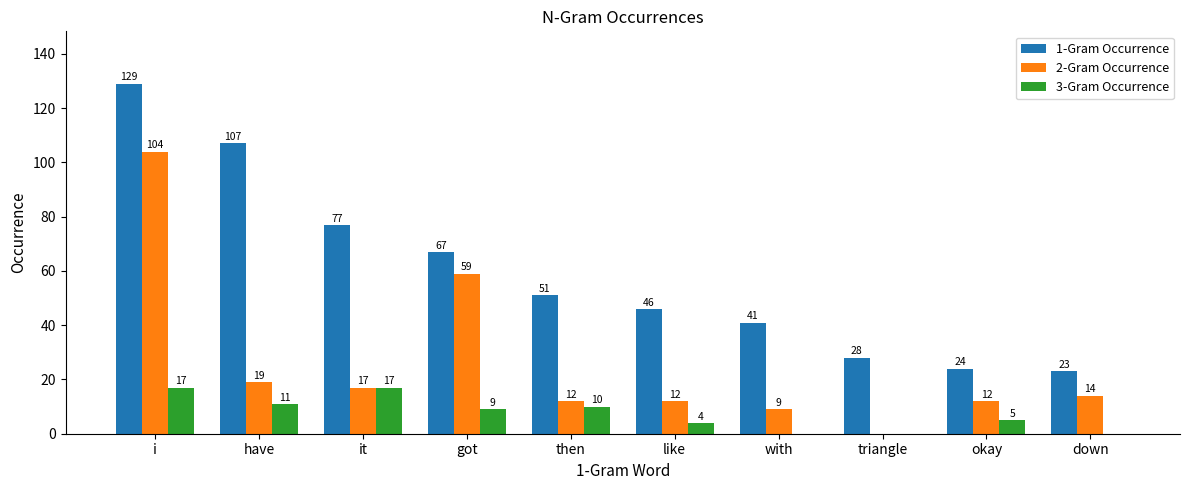

Reading right to left, what are all the values shown in this chart?

1-Gram Occurrence: 23	24	28	41	46	51	67	77	107	129
2-Gram Occurrence: 14	12	0	9	12	12	59	17	19	104
3-Gram Occurrence: 0	5	0	0	4	10	9	17	11	17